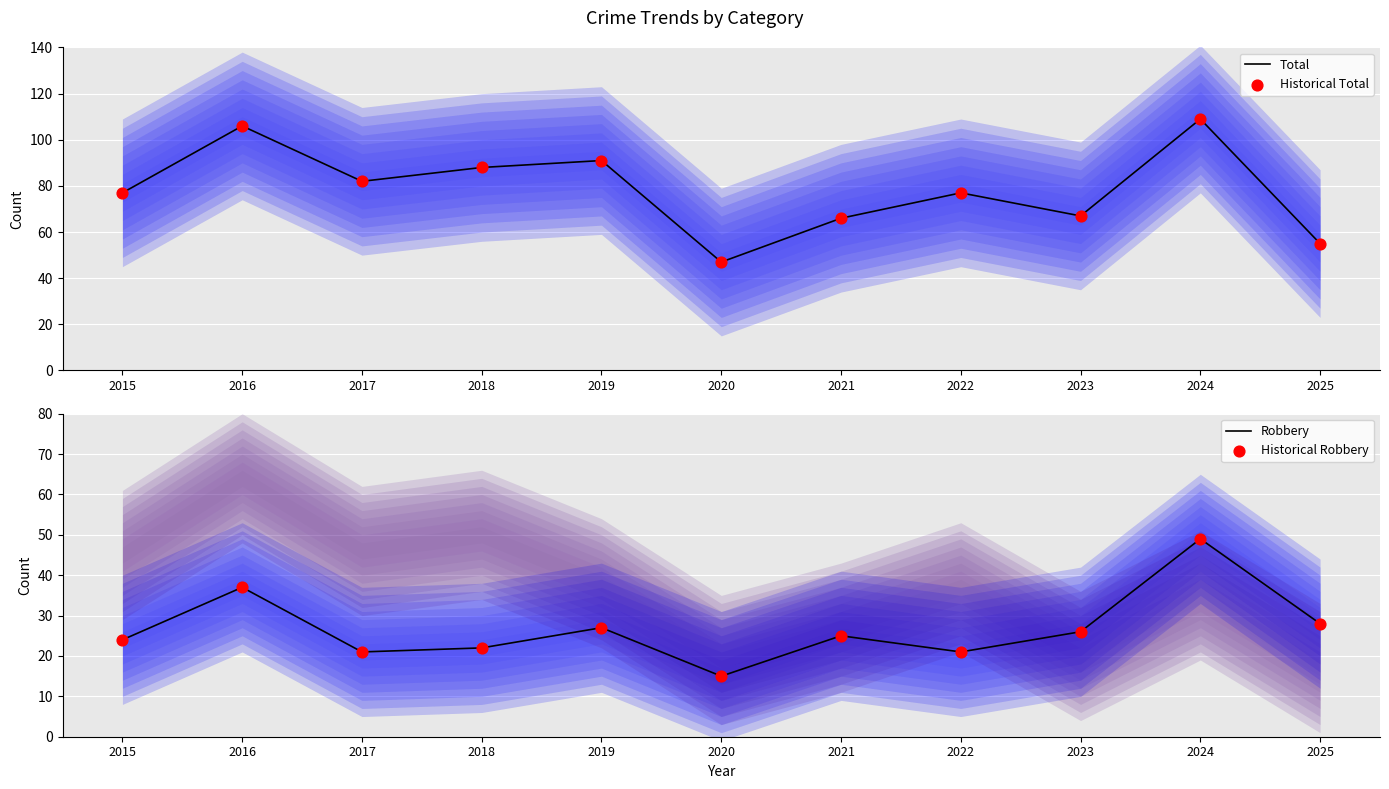

Which series contains the lowest Y value?

Robbery